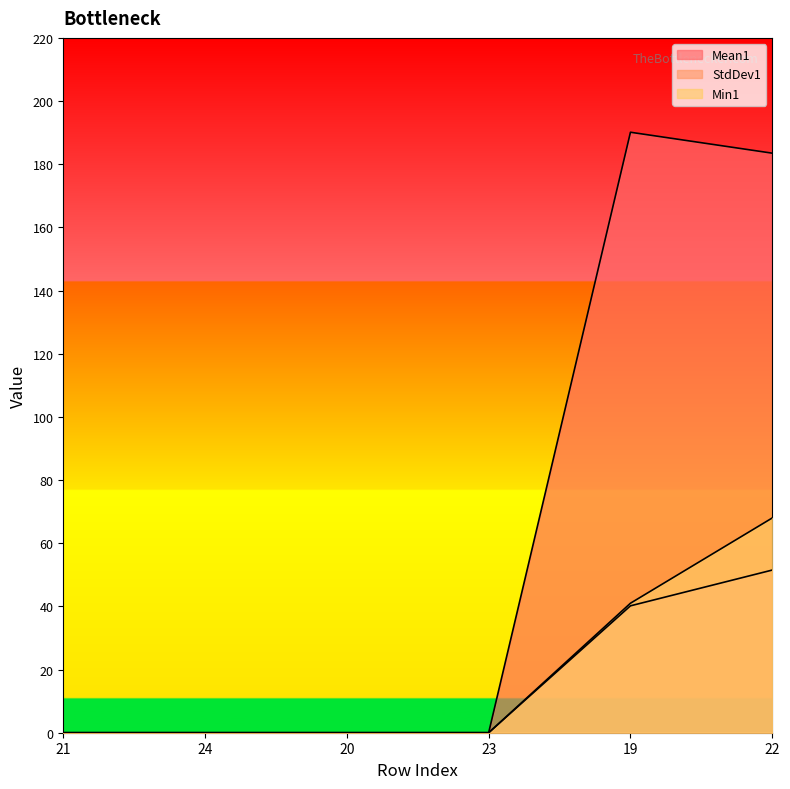

True or false: Mean1 and StdDev1 cross at least once.

False